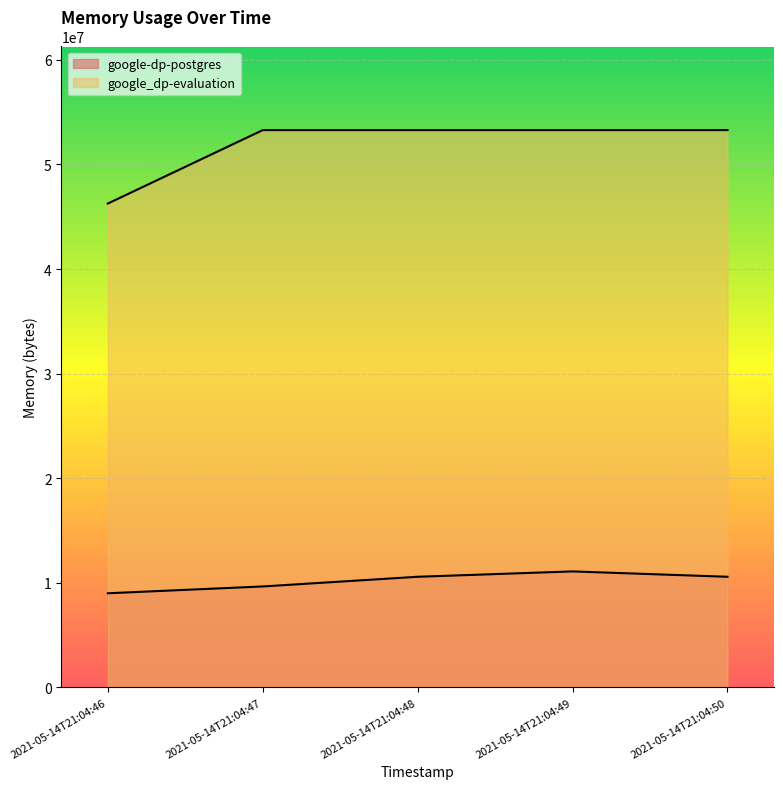

What is the value of the google_dp-evaluation point at the 2nd from the left?

53280768